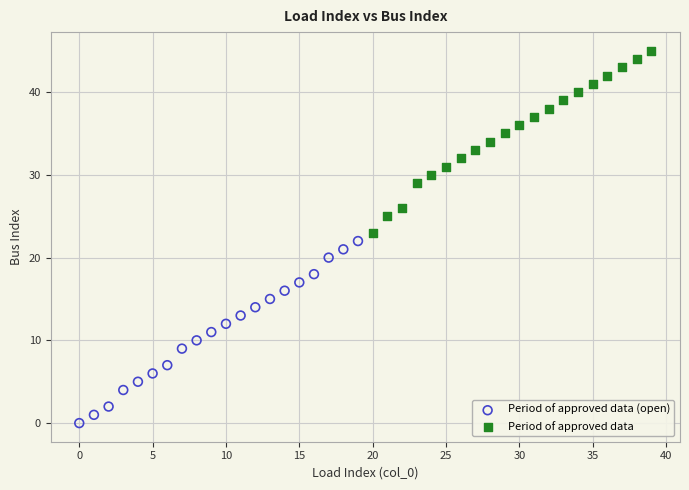

Which series reaches the minimum Y coordinate?

Period of approved data (open)